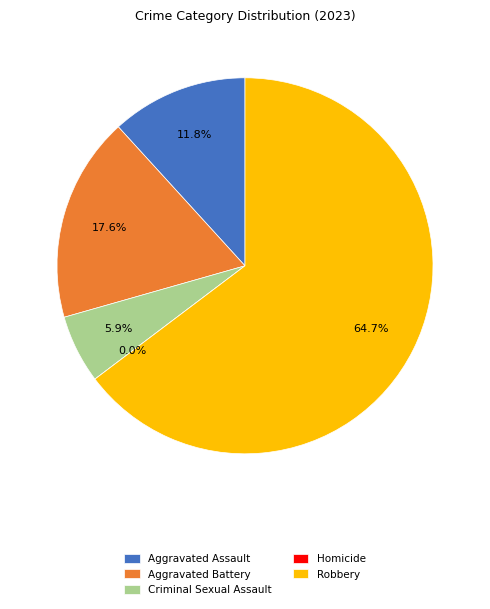

Which category has the smallest portion of the pie?

Homicide